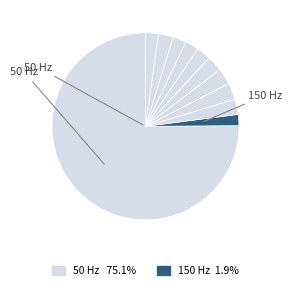

Count the number of slices in the pie.

11